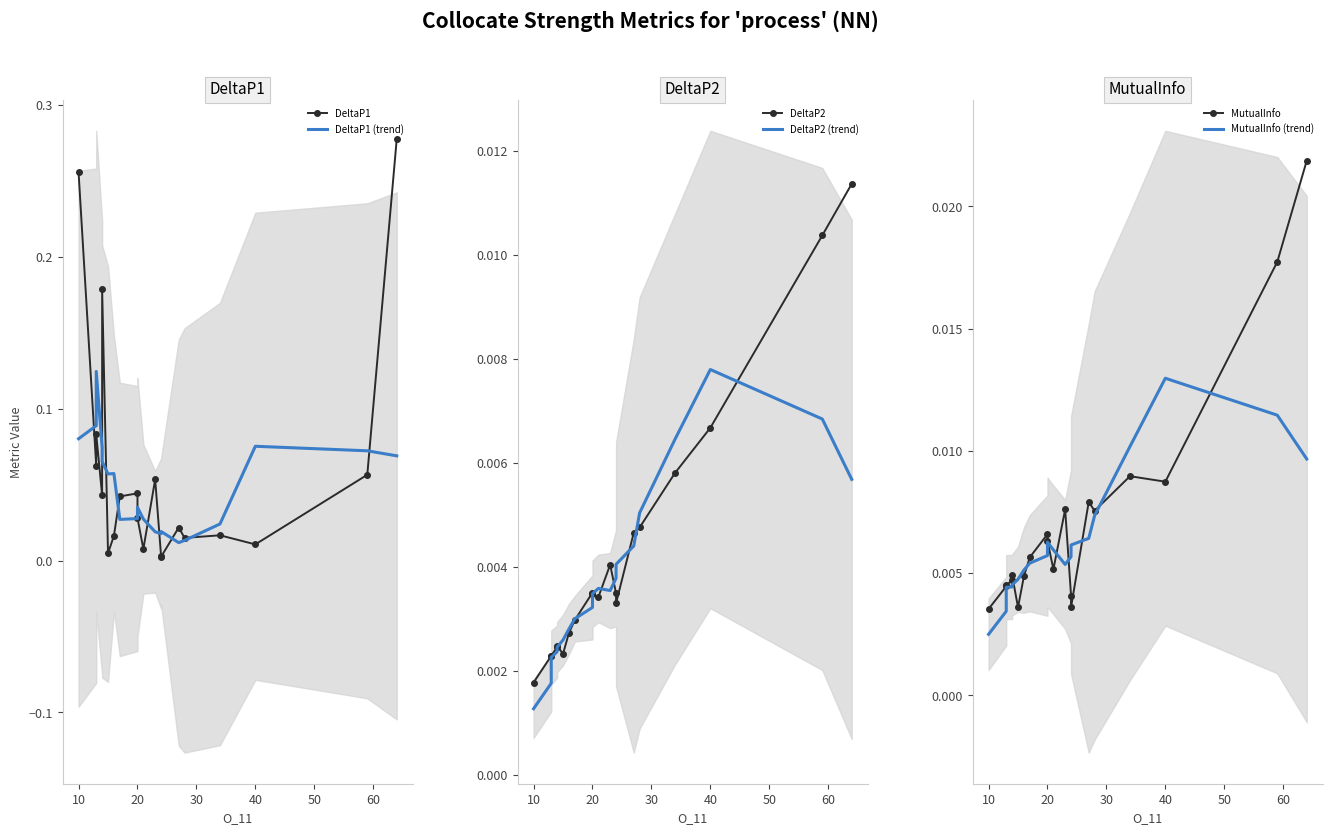

True or false: DeltaP2 has a value of 0.0 at 10.

False